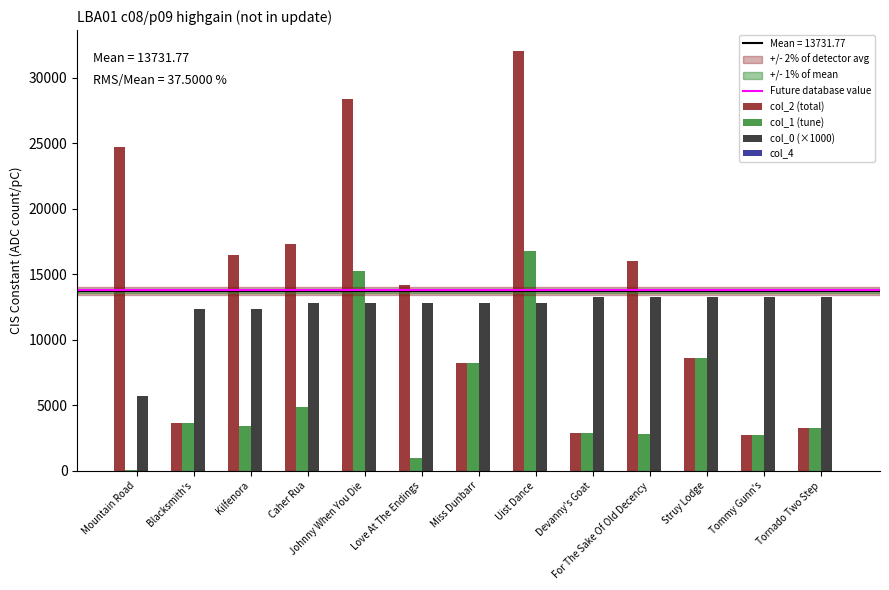

The value of col_2 (total) at Kilfenora is 23708.0. True or false?

False